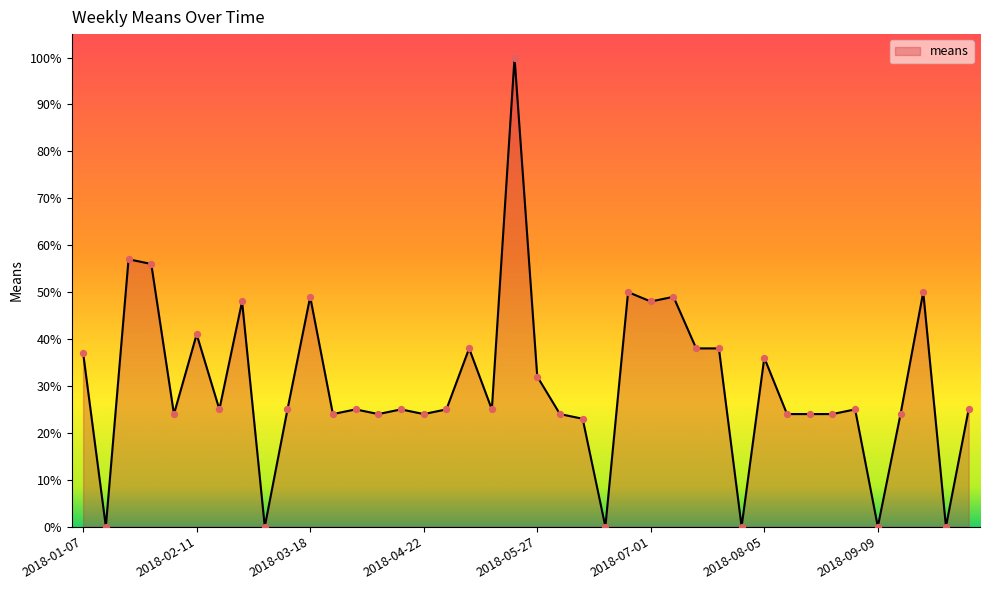

What is the greatest value displayed?

100